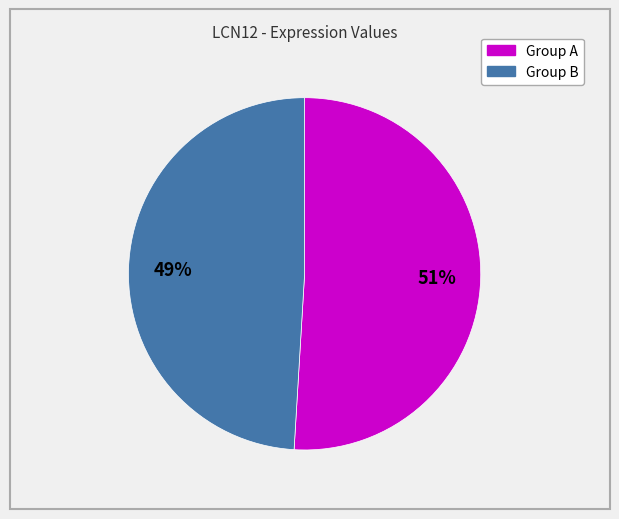

To the nearest percent, what is the difference between the largest and smallest slice percentages?

2%